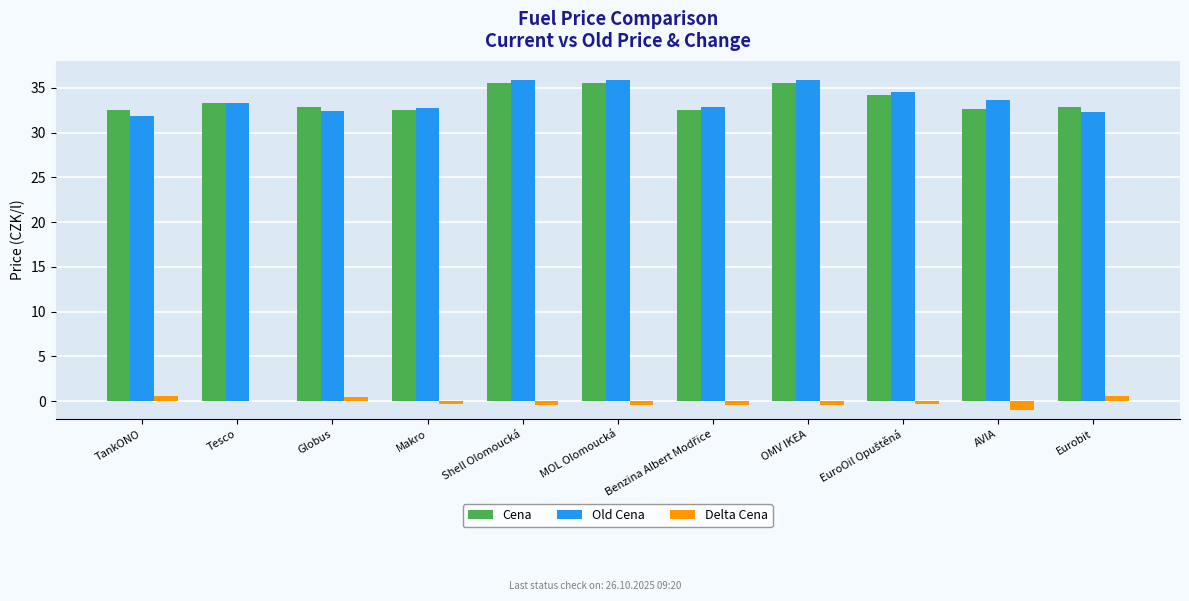

What is the sum of all Old Cena values?

371.4